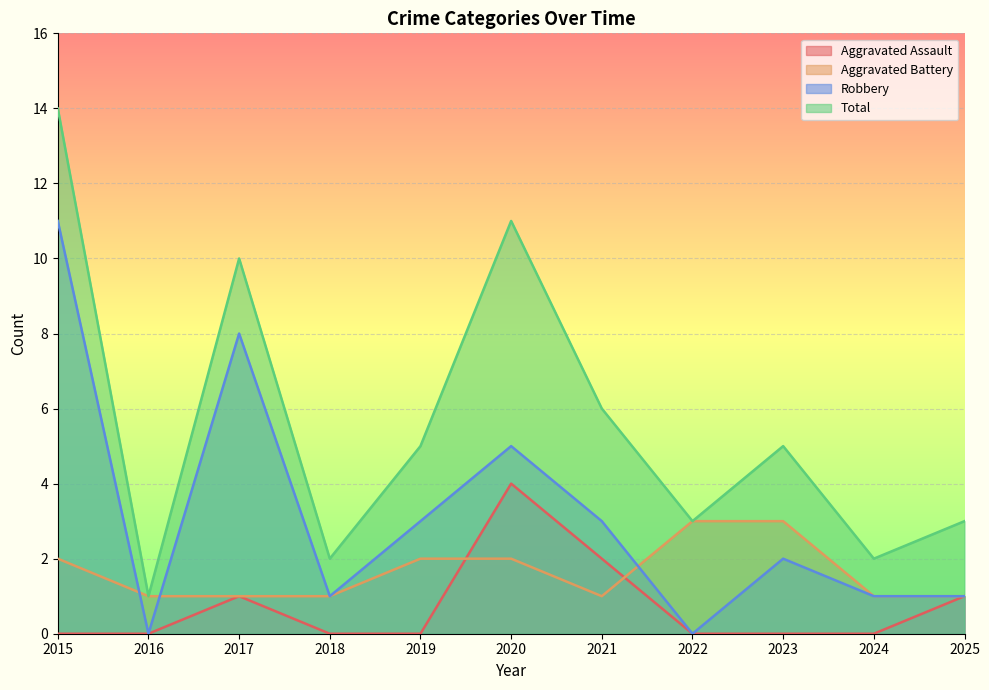

At how many categories does at least one series exceed 8?

3